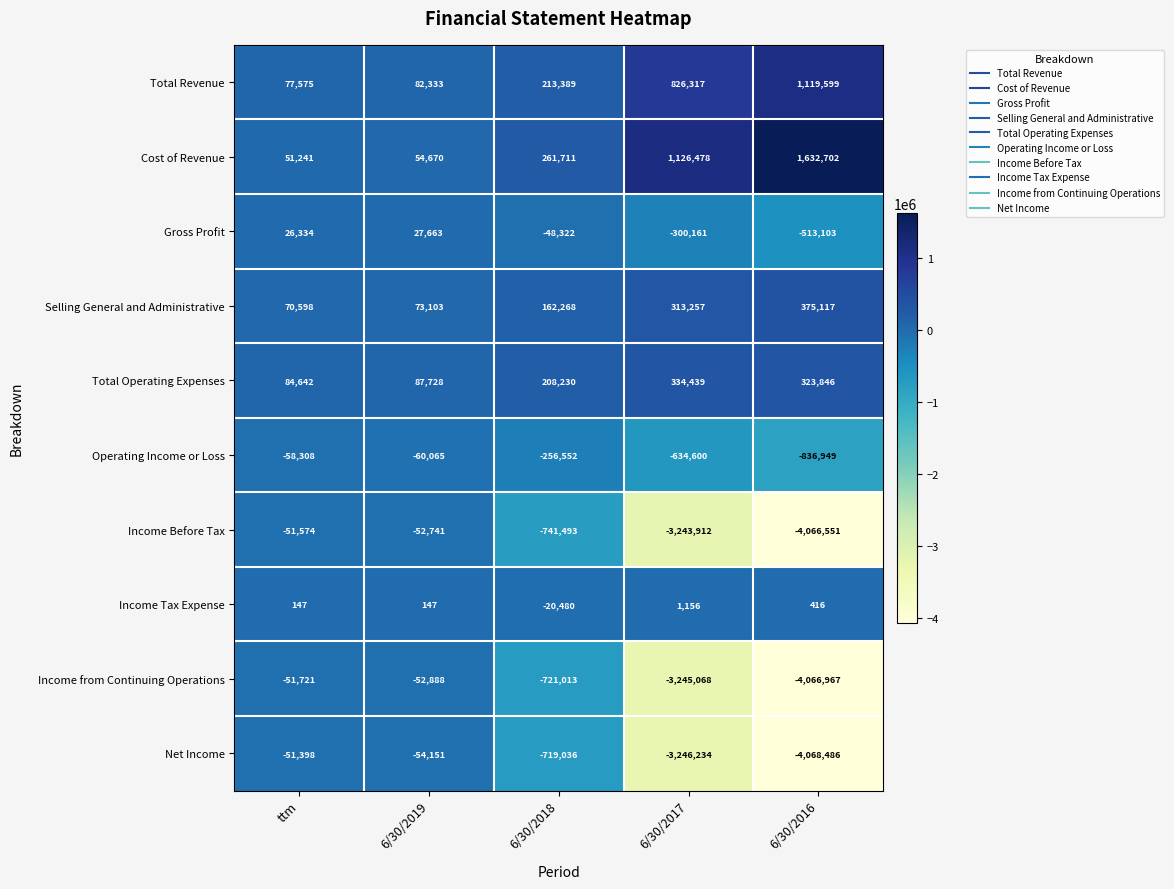

Rank the series at 6/30/2016 from lowest to highest value.

Net Income, Income from Continuing Operations, Income Before Tax, Operating Income or Loss, Gross Profit, Income Tax Expense, Total Operating Expenses, Selling General and Administrative, Total Revenue, Cost of Revenue